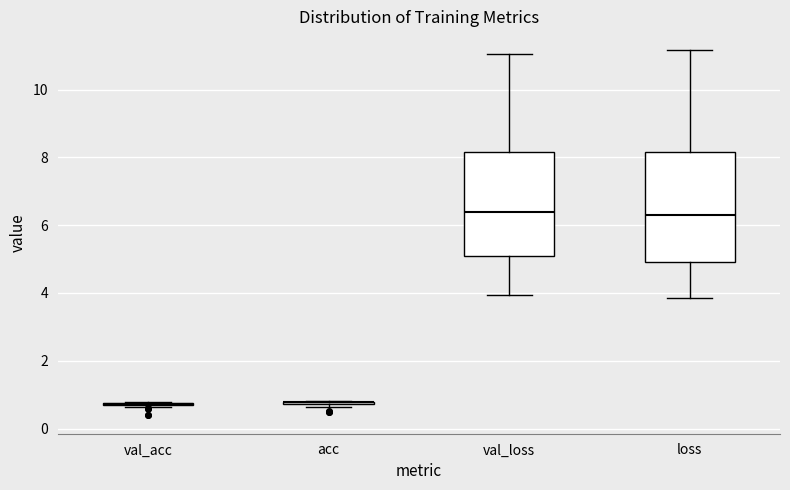

Reading left to right, transcribe this box plot: for each box, give where its median line is, the range the box spans, and where its two whiskers end, as read against the y-axis. The values are not printed on the chart, so give them approximately, as read against the axis.

val_acc: box collapsed to a line at 0.8, whiskers 0.6 to 0.8
acc: box collapsed to a line at 0.8, whiskers 0.6 to 0.8
val_loss: median 6.4, box 5.2 to 8.2, whiskers 4.0 to 11.0
loss: median 6.2, box 5.0 to 8.2, whiskers 3.8 to 11.2